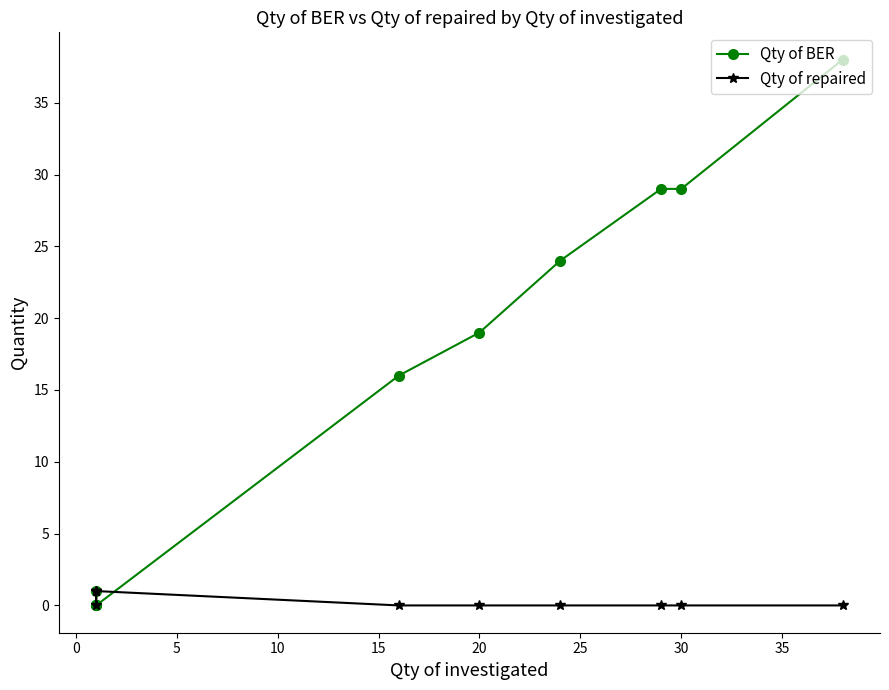

List the series in order of their overall mean, lowest first.

Qty of repaired, Qty of BER